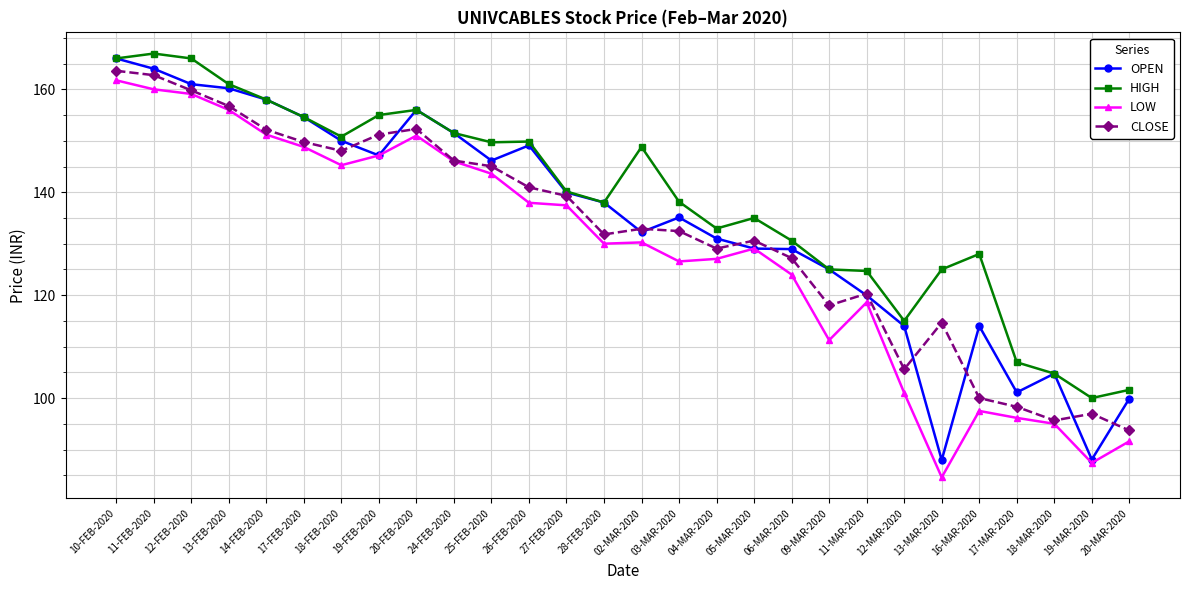

What is the smallest value displayed?

84.6